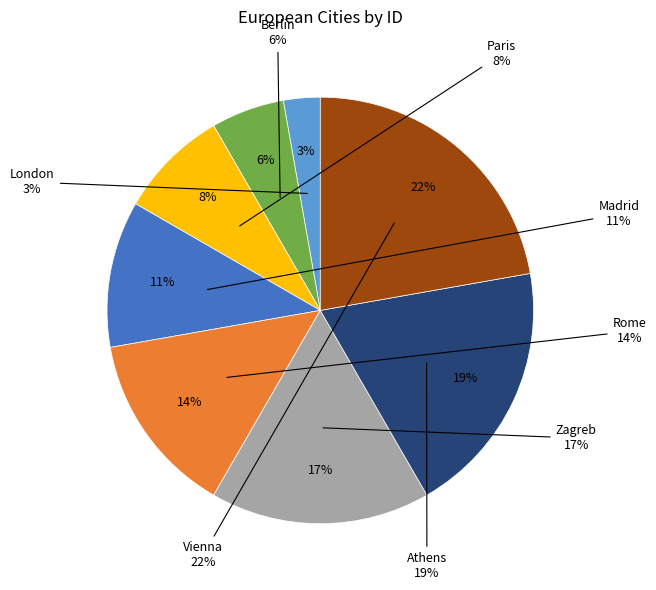

What percentage is the Zagreb slice, to the nearest percent?

17%